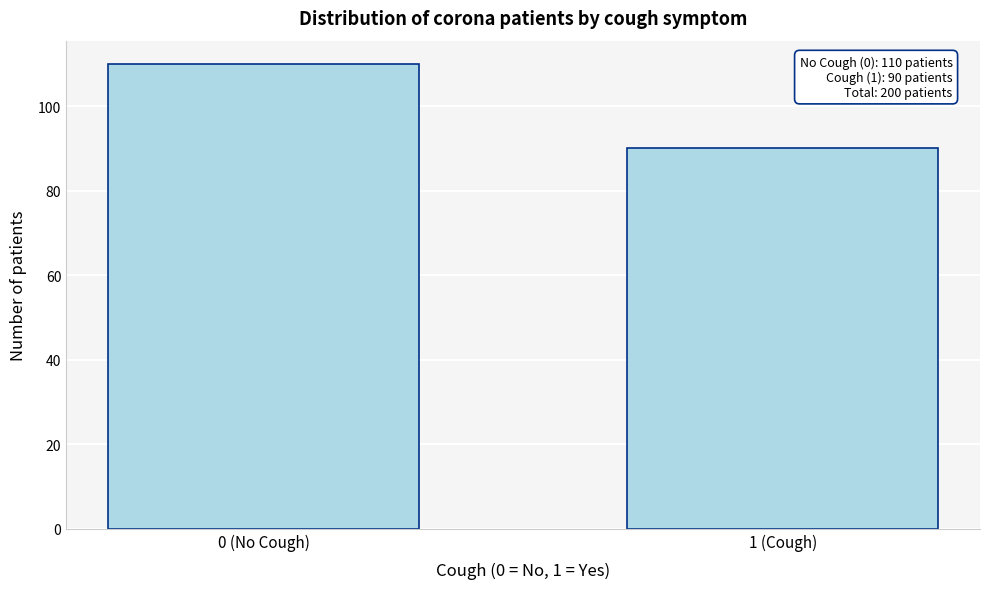

Reading left to right, extract all data points from this chart.

0 (No Cough)=110	1 (Cough)=90